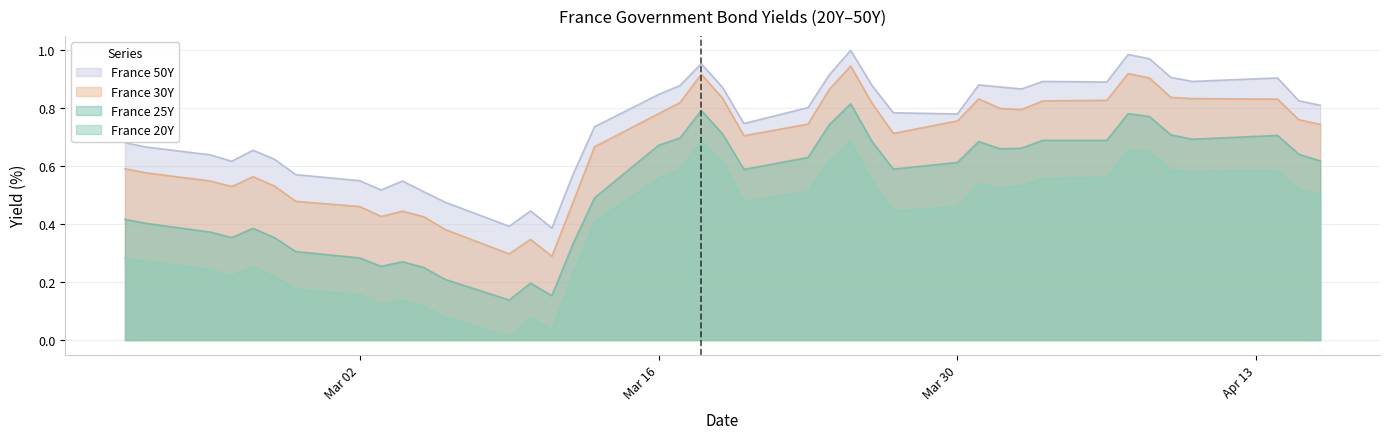

Rank the series at Mar 02 from lowest to highest value.

France 20Y, France 25Y, France 30Y, France 50Y